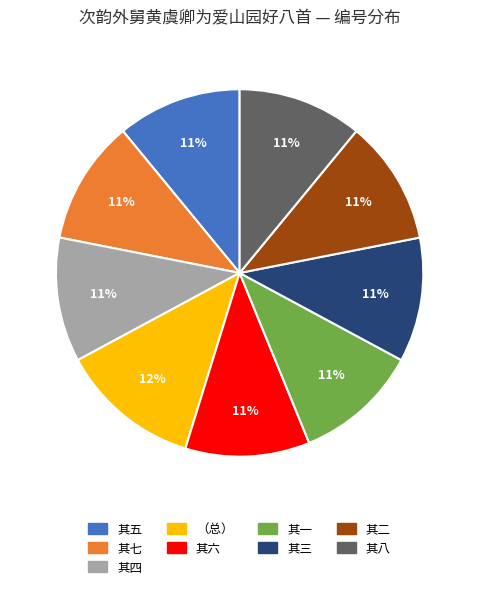

To the nearest percent, what is the average slice percentage?

11%